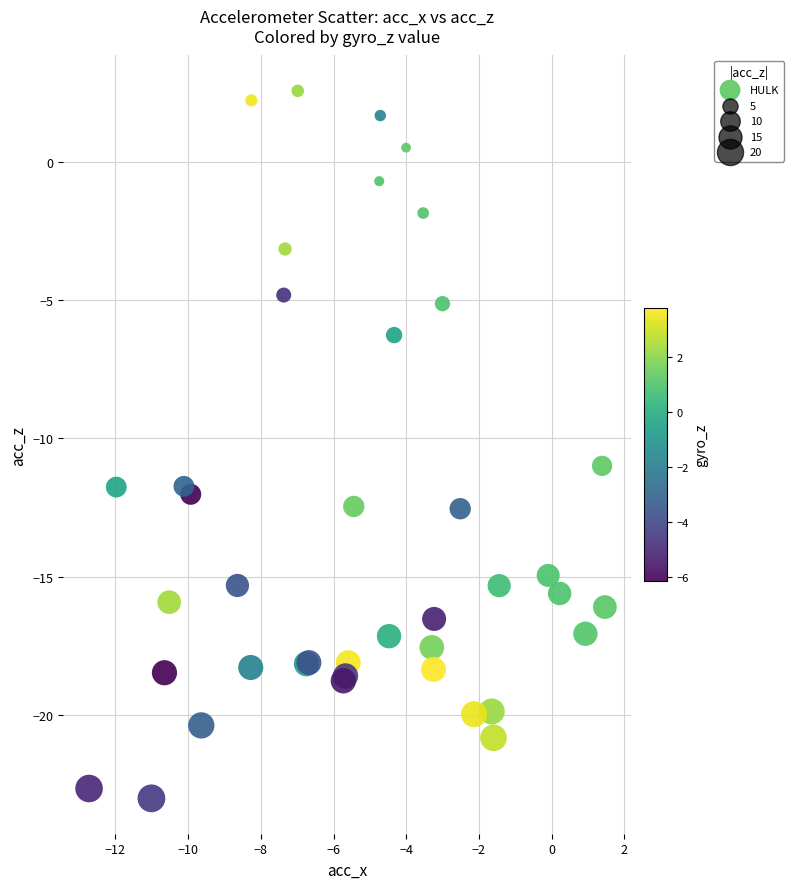

What Y value in the scatter plot is closest to -10?

-11.0